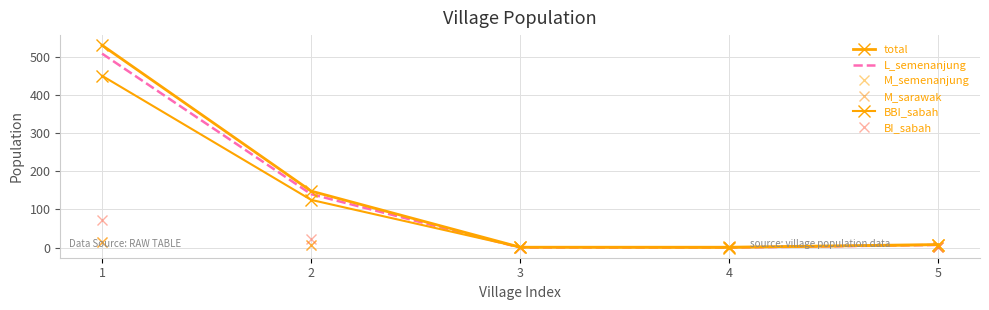

The value of BBI_sabah at 4 is -271. True or false?

False